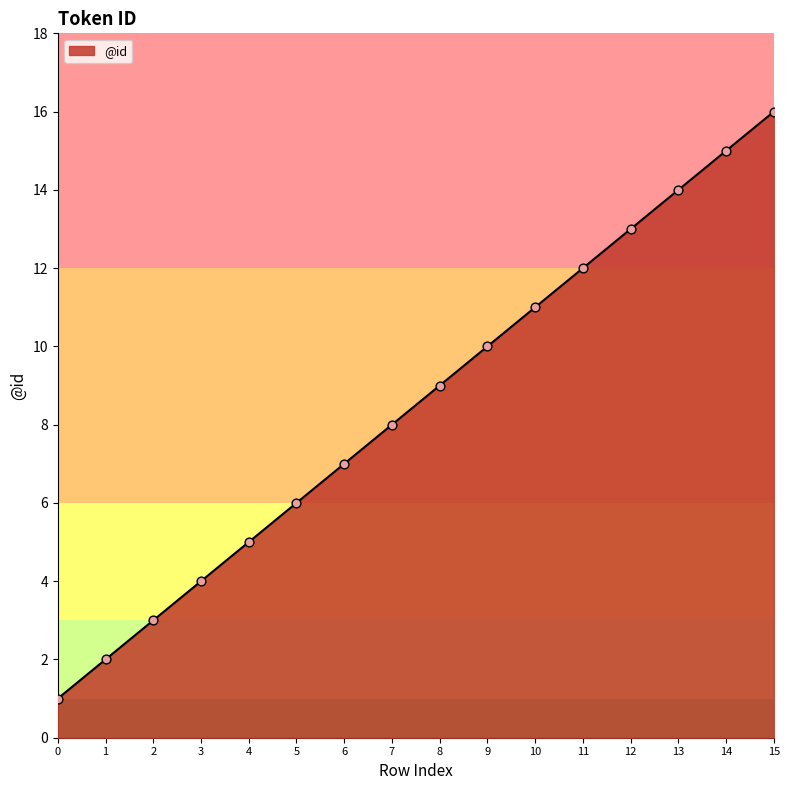

Which has a higher value, 2 or 13?

13